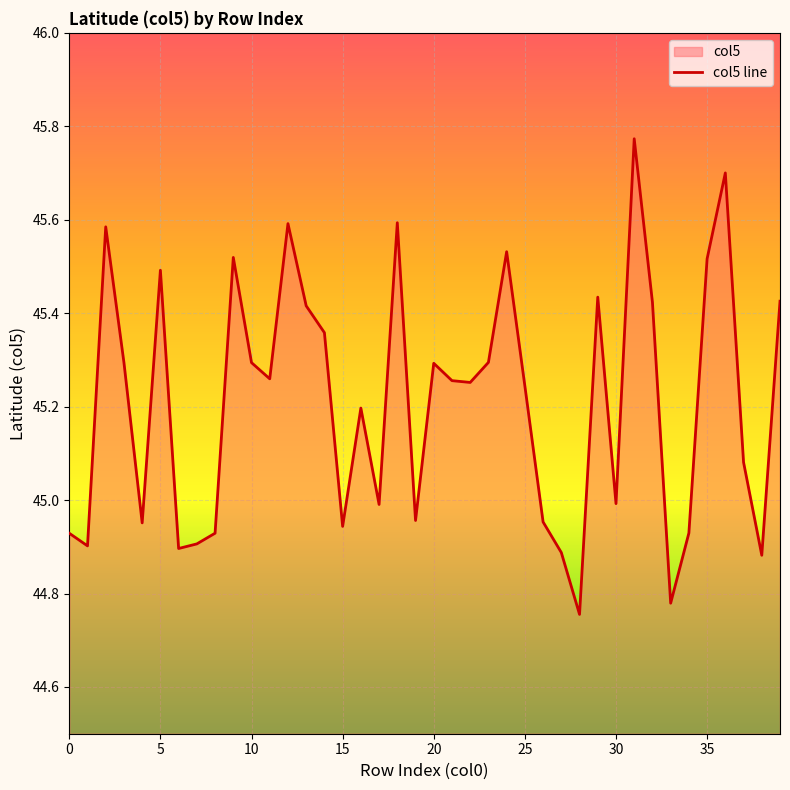

How many values exceed 45?

24